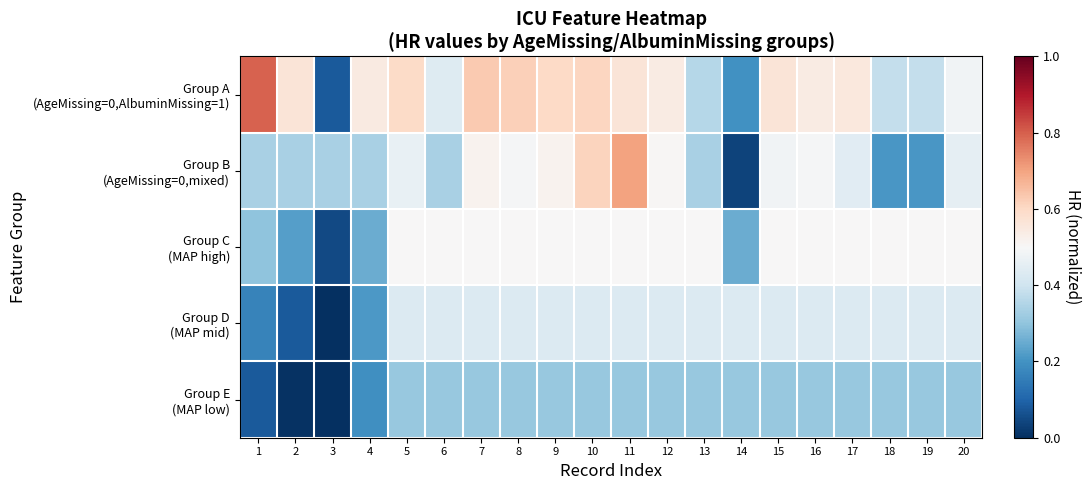

Rank the series at 8 from lowest to highest value.

Group E (MAP low), Group D (MAP mid), Group B (AgeMissing=0,mixed), Group C (MAP high), Group A (AgeMissing=0,AlbuminMissing=1)